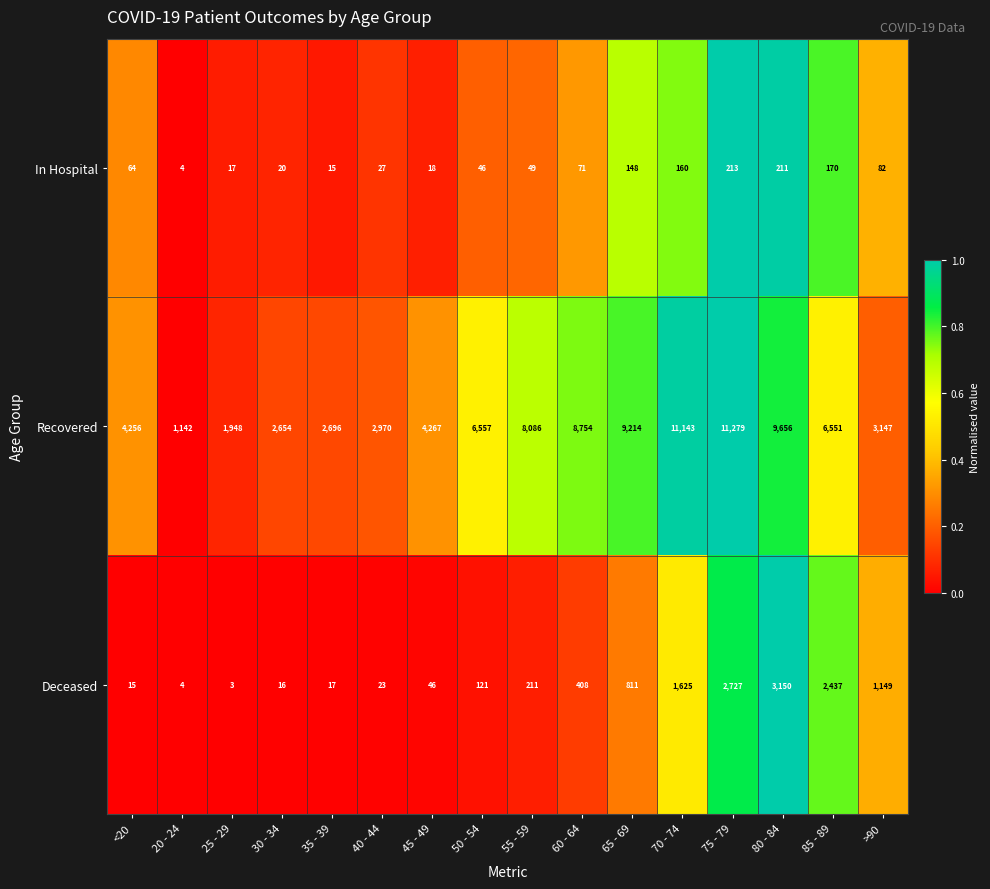

At which category is the sum across all series the highest?

75 - 79